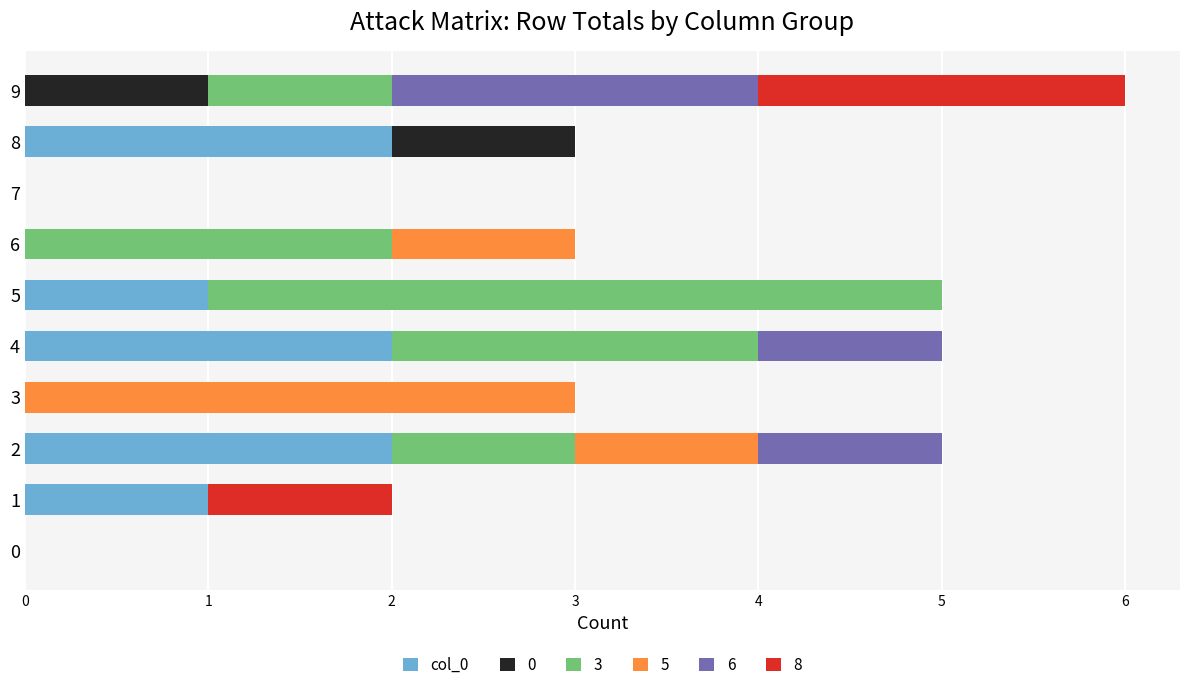

At which category is the sum across all series the highest?

9